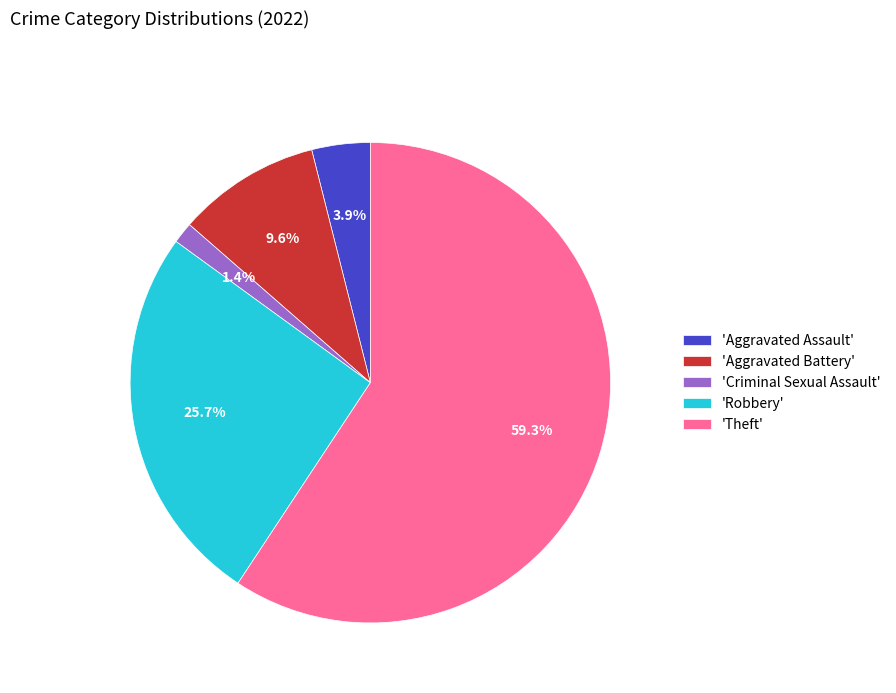

Which slice is the smallest?

'Criminal Sexual Assault'